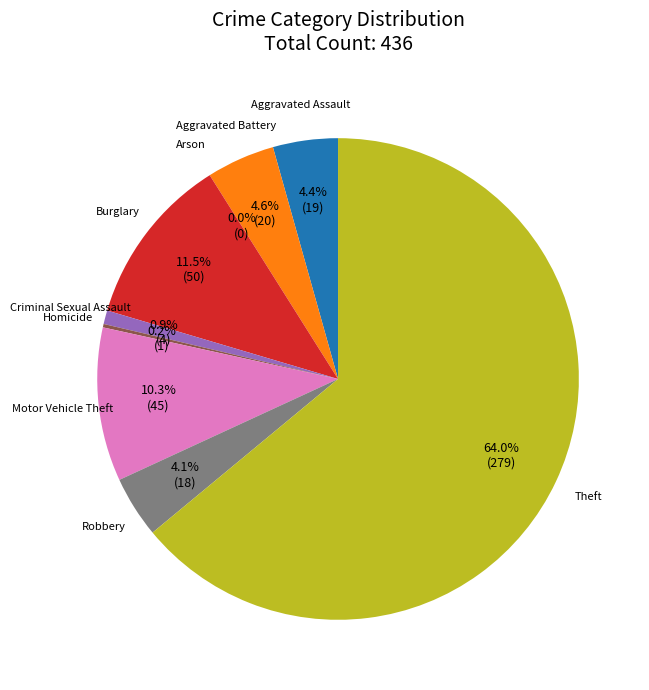

What is the largest slice in the pie chart?

Theft